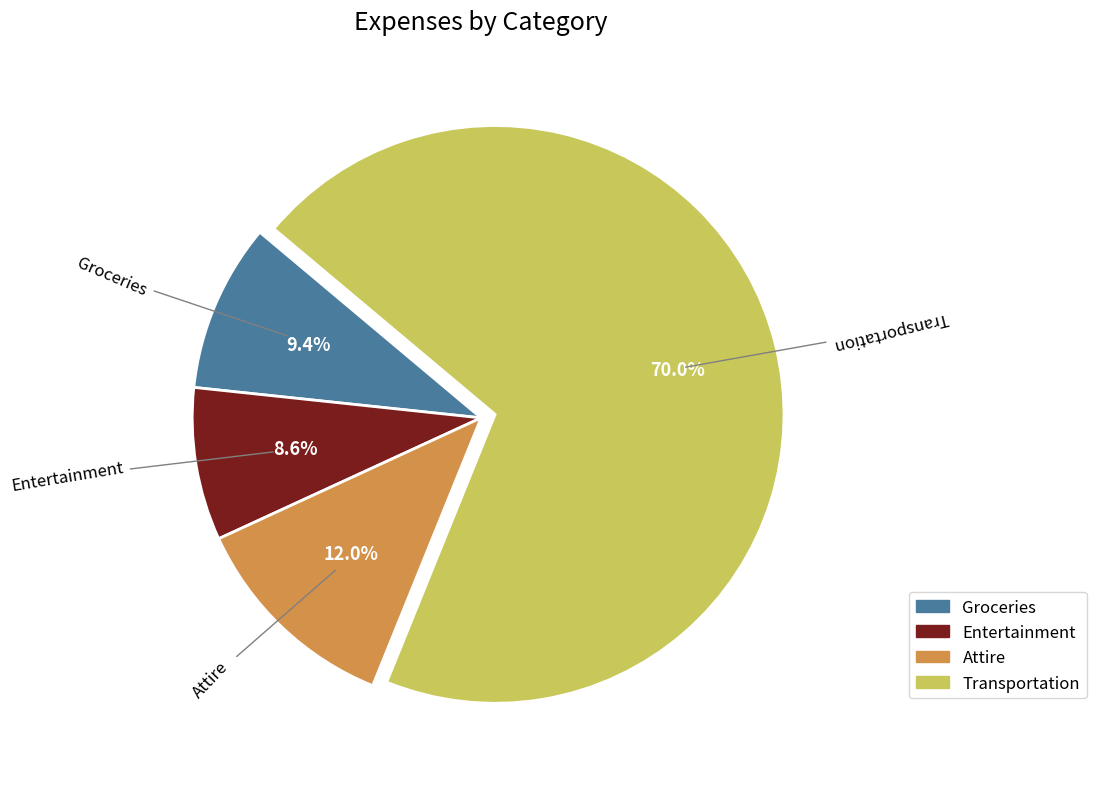

To the nearest percent, what is the difference between the Entertainment and Transportation slice percentages?

61%